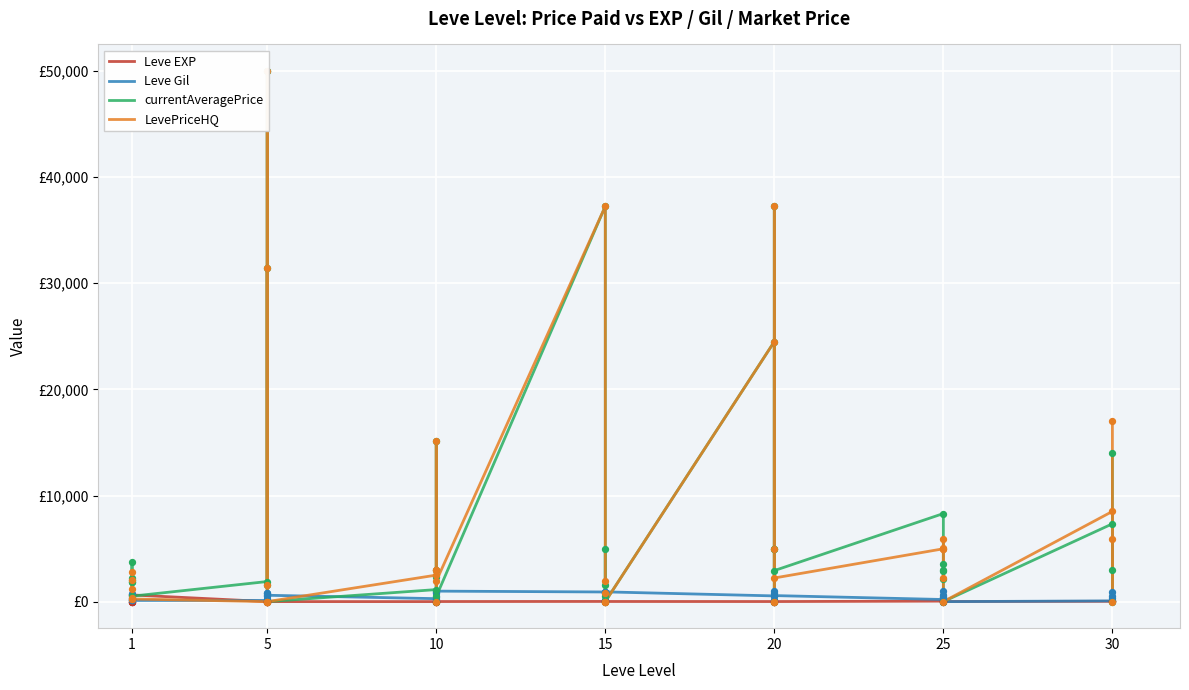

Which series reaches the maximum Y coordinate?

currentAveragePrice